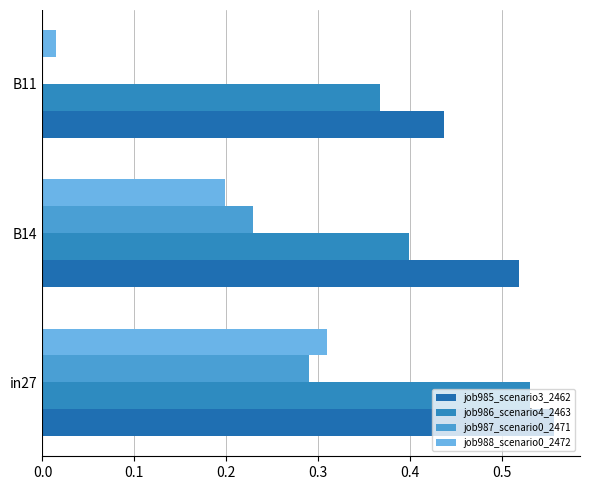

What is the value of the job987_scenario0_2471 bar at the 1st from the left?

0.3